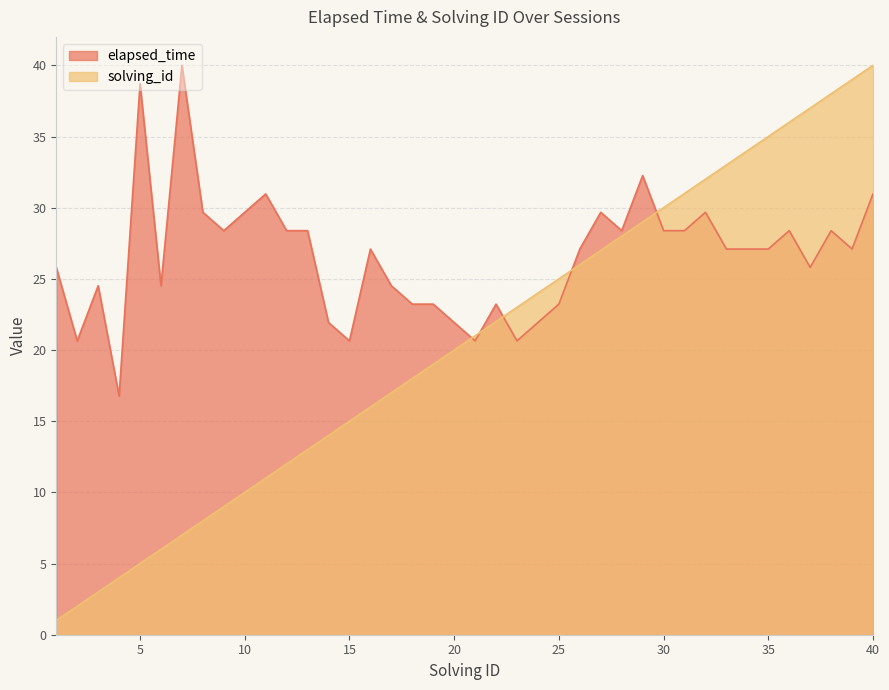

What is the difference between the second highest and second lowest values?

18.1